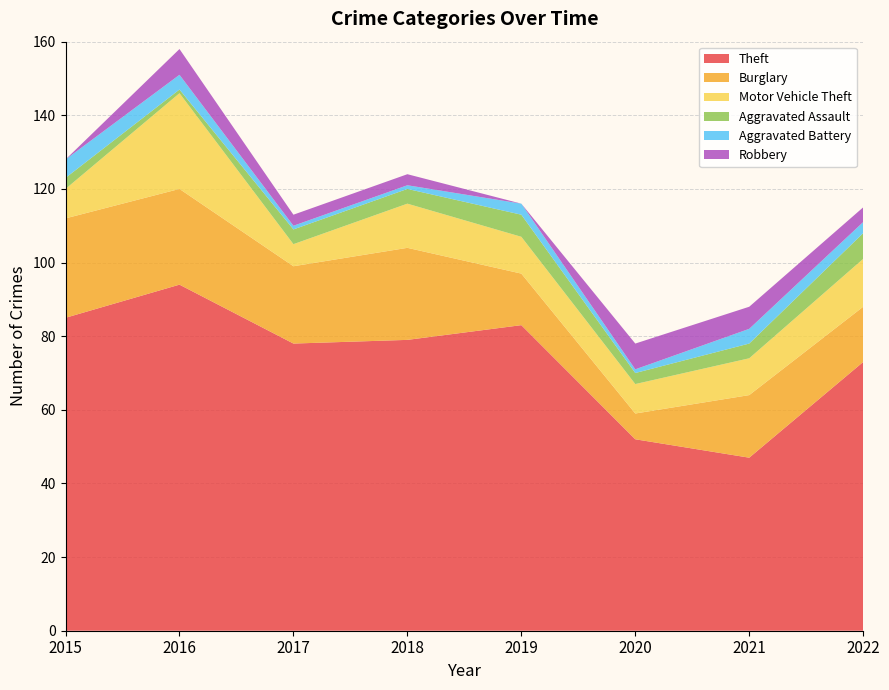

Reading left to right, what are all the values shown in this chart?

Theft: 85	94	78	79	83	52	47	73
Burglary: 27	26	21	25	14	7	17	15
Motor Vehicle Theft: 8	26	6	12	10	8	10	13
Aggravated Assault: 3	1	4	4	6	3	4	7
Aggravated Battery: 5	4	1	1	3	1	4	3
Robbery: 0	7	3	3	0	7	6	4